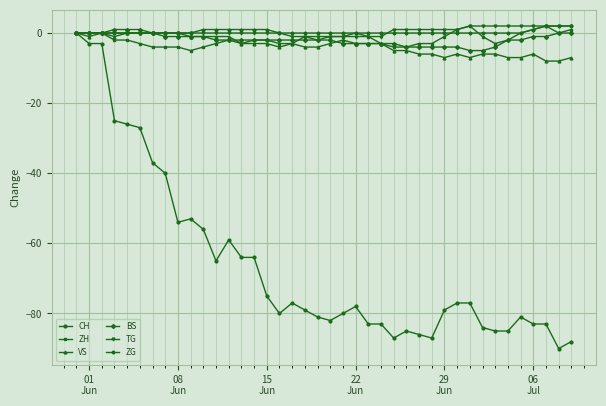

What is the value of the ZH point at the 9th from the left?

-4